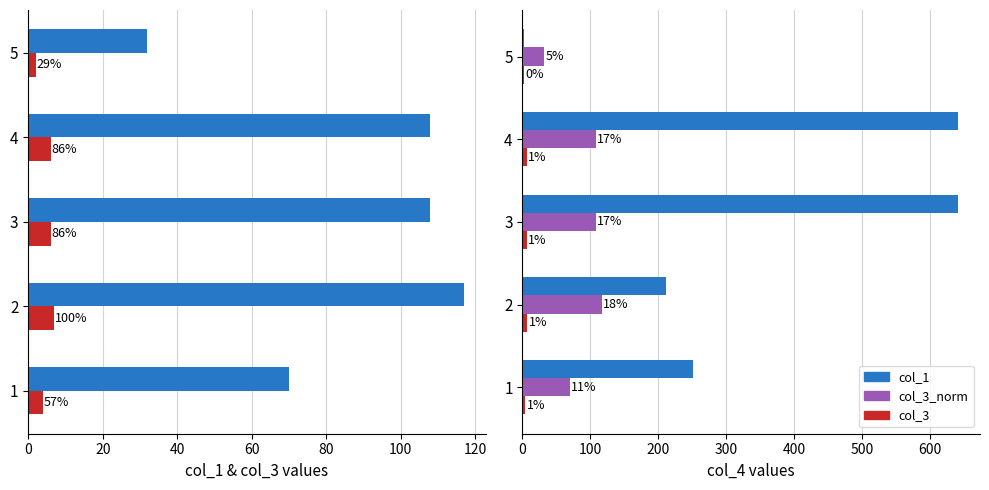

What is the value of the col_1 bar at the 1st from the left?

70